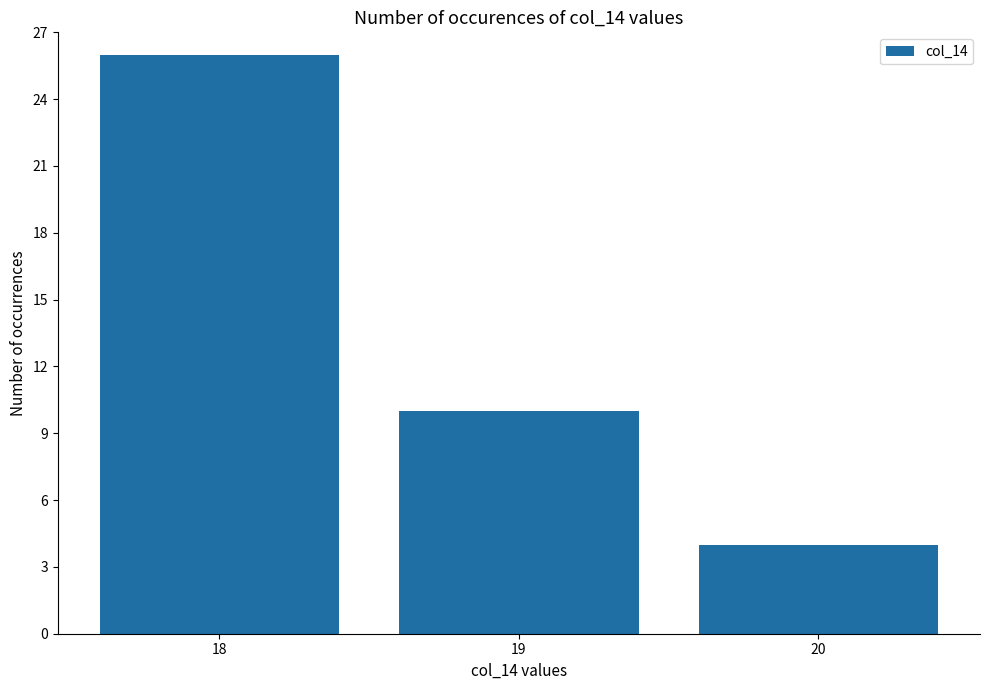

What is the ratio of the value at 20 to the value at 19?

0.4